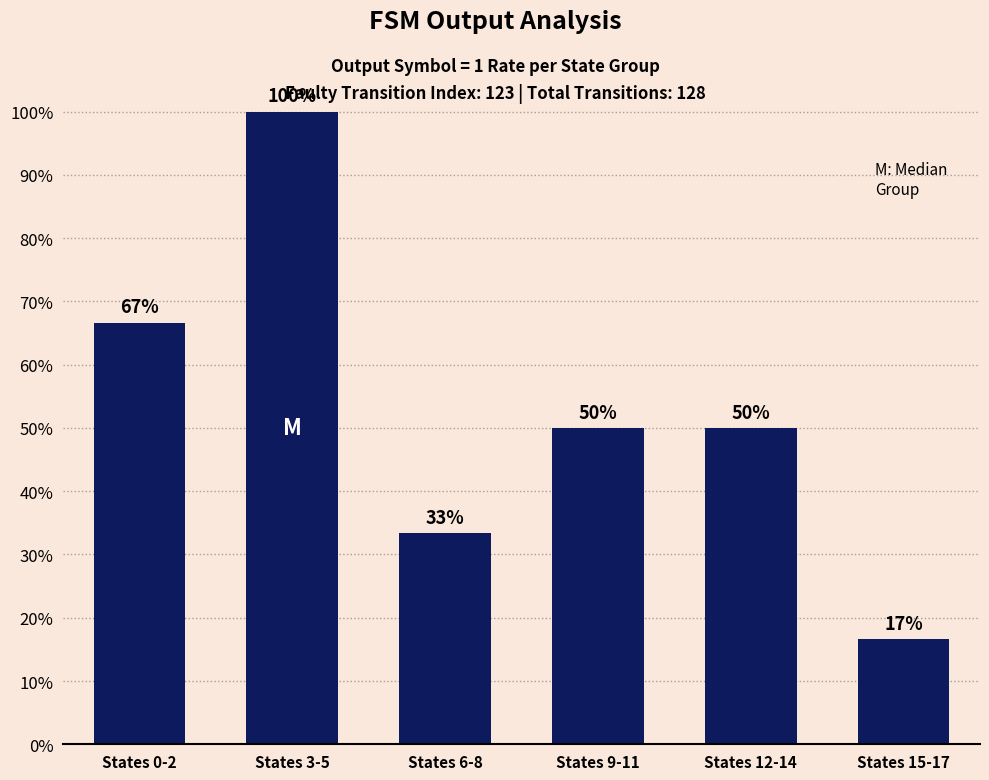

Are the bars grouped side by side (vs. stacked)?

No